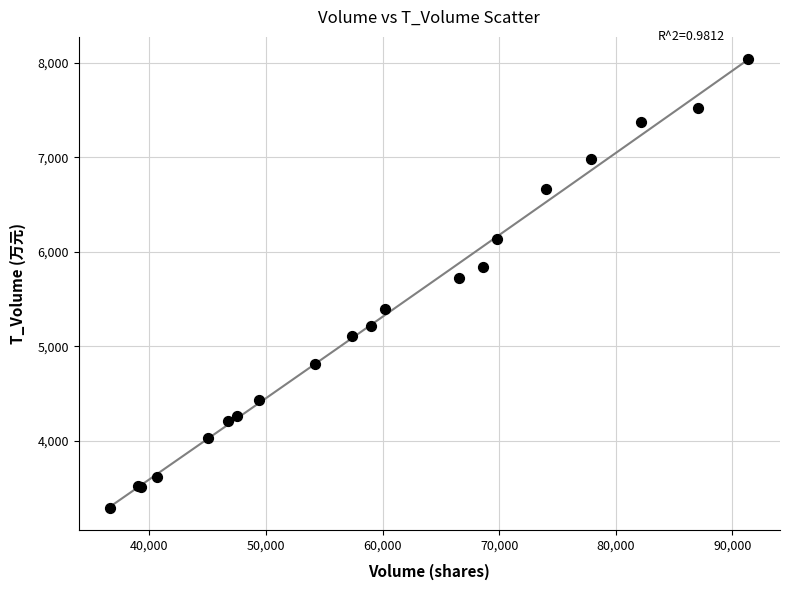

What Y value in the scatter plot is closest to 5665?

5721